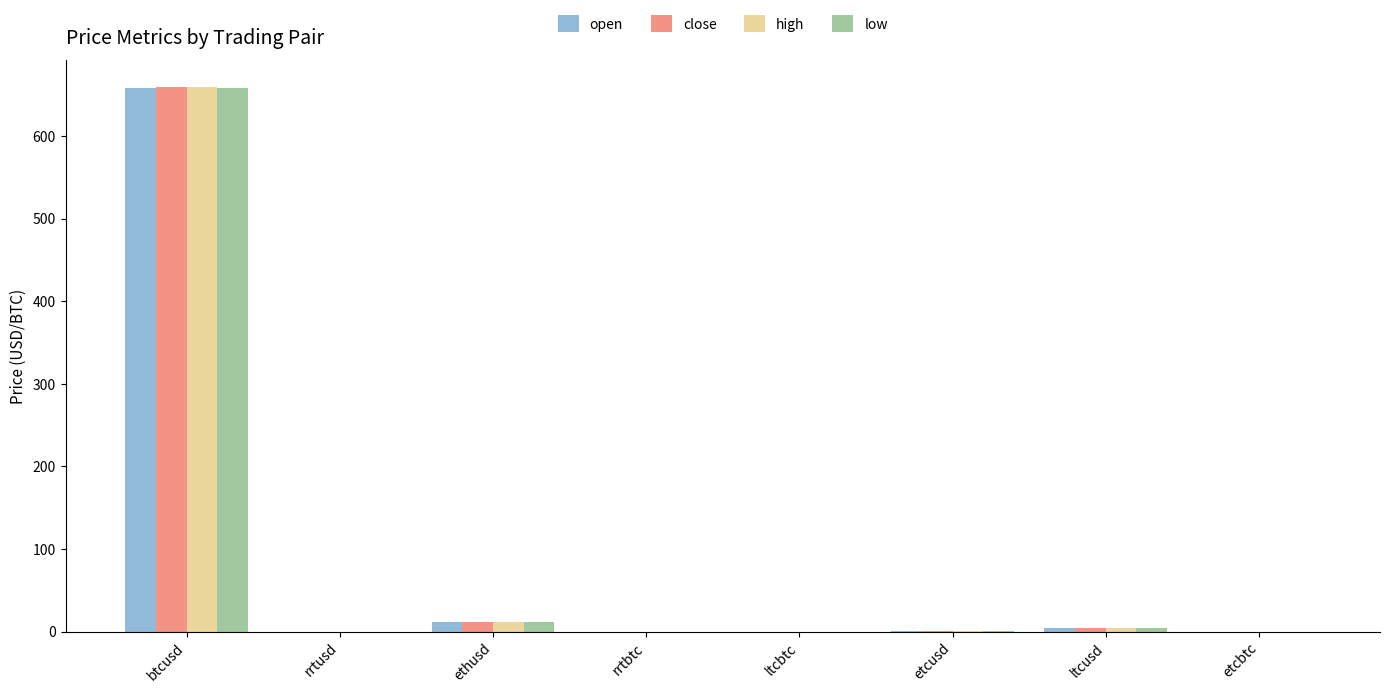

What is the greatest value displayed?

659.0